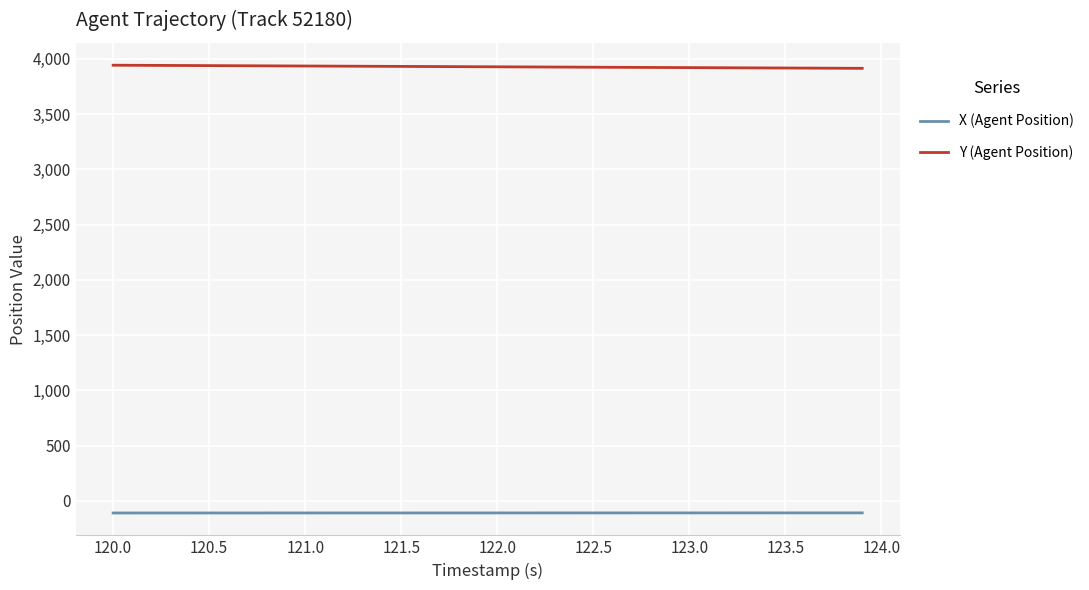

True or false: Y (Agent Position) and X (Agent Position) intersect in this chart.

False